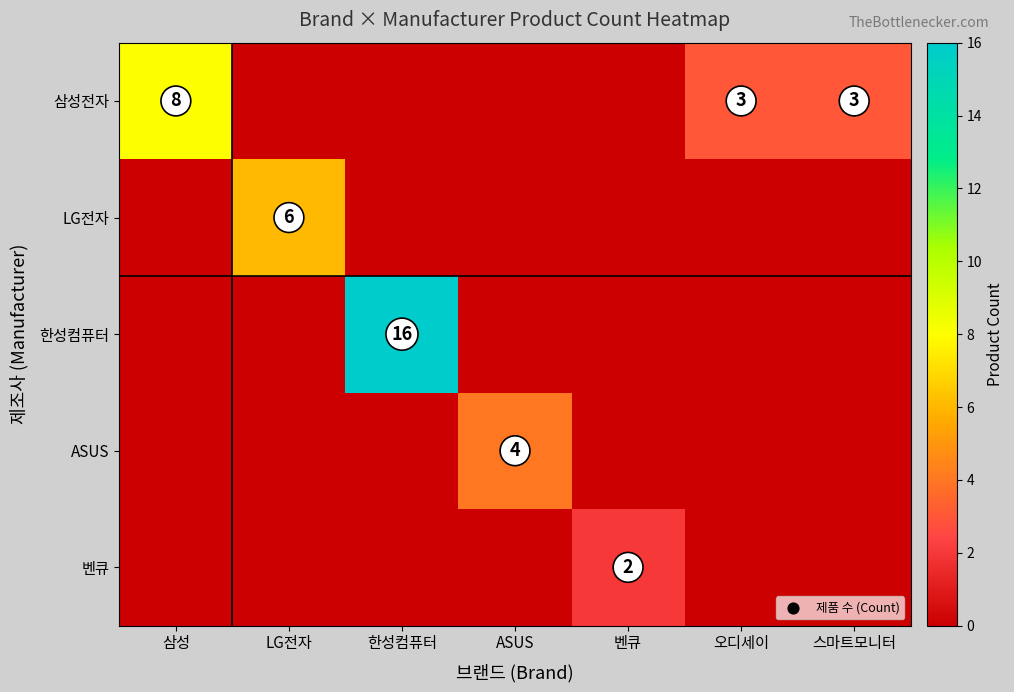

True or false: 삼성전자 has a value of 3 at 오디세이.

True